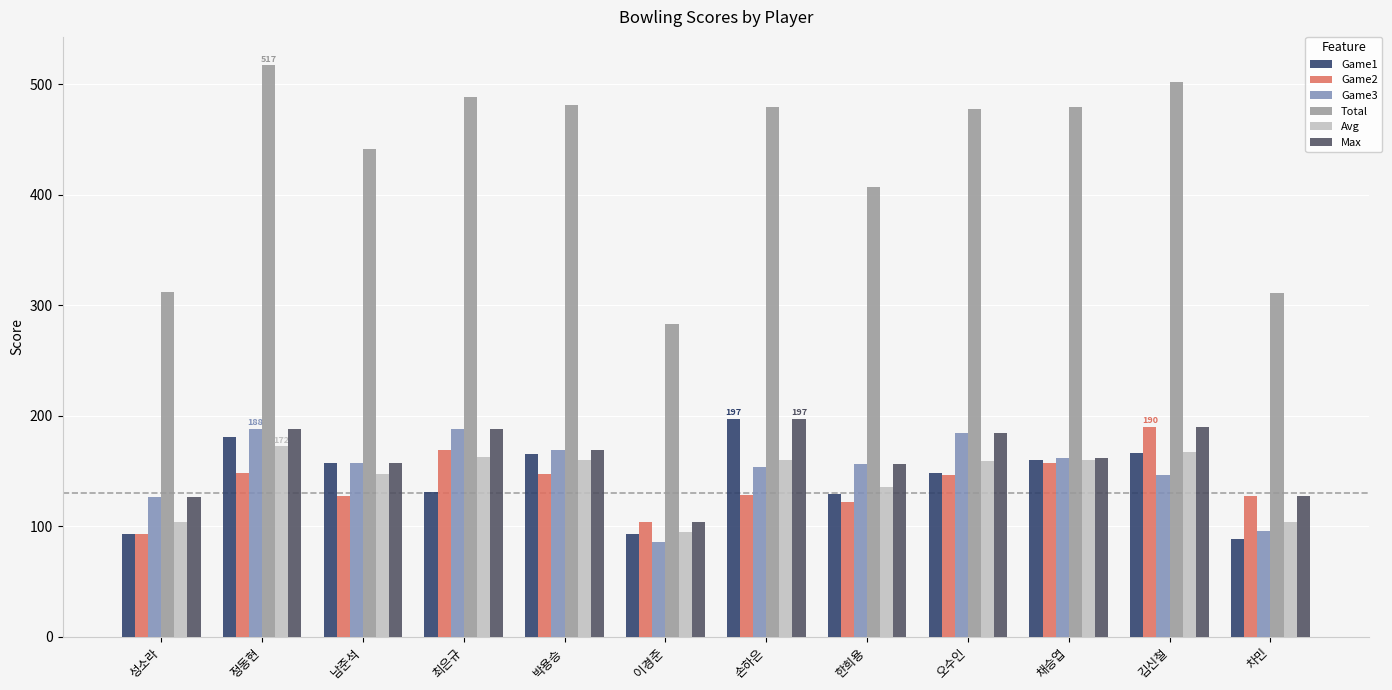

What value does the Max series have at 남준석?

157.0